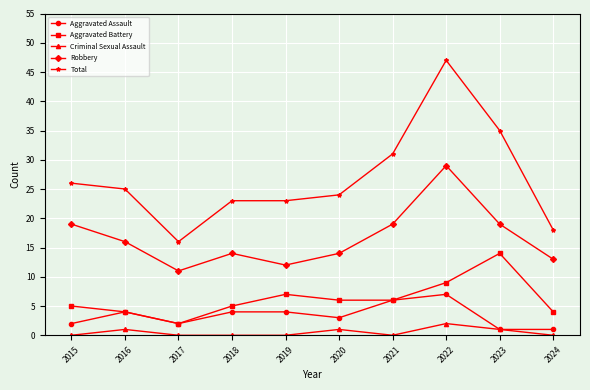

The Aggravated Assault series shows 5 at 2020. True or false?

False